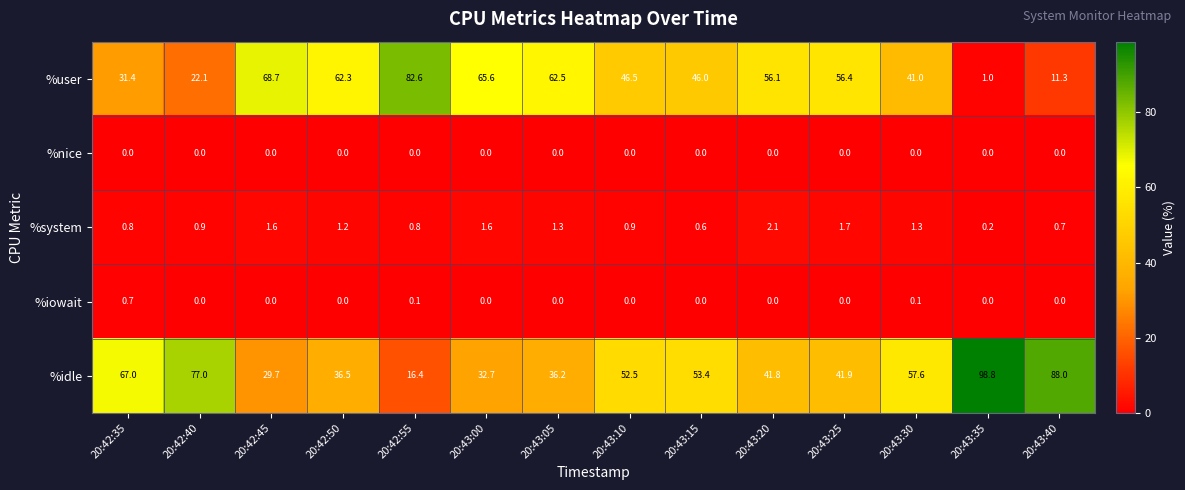

List the series in order of their peak value, lowest first.

%nice, %iowait, %system, %user, %idle